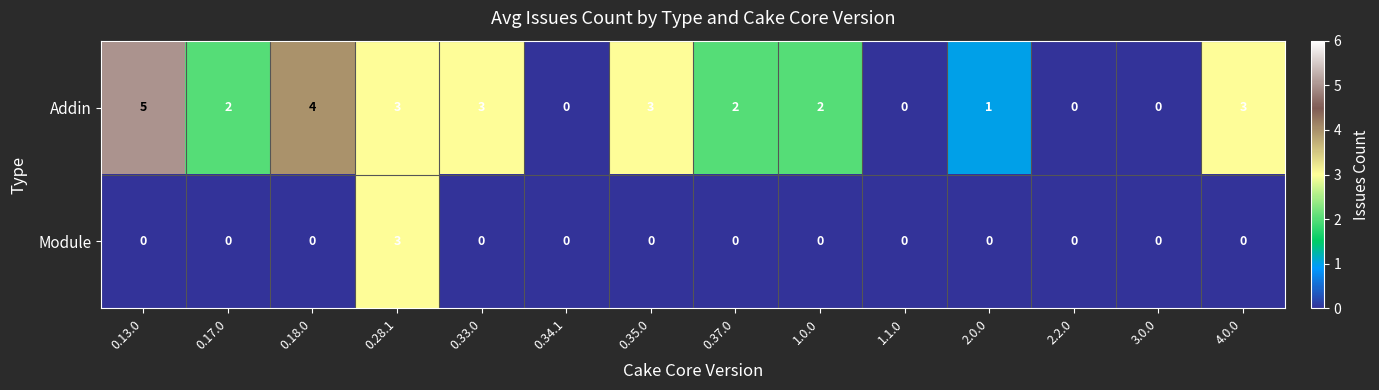

List the series in order of their overall mean, highest first.

Addin, Module